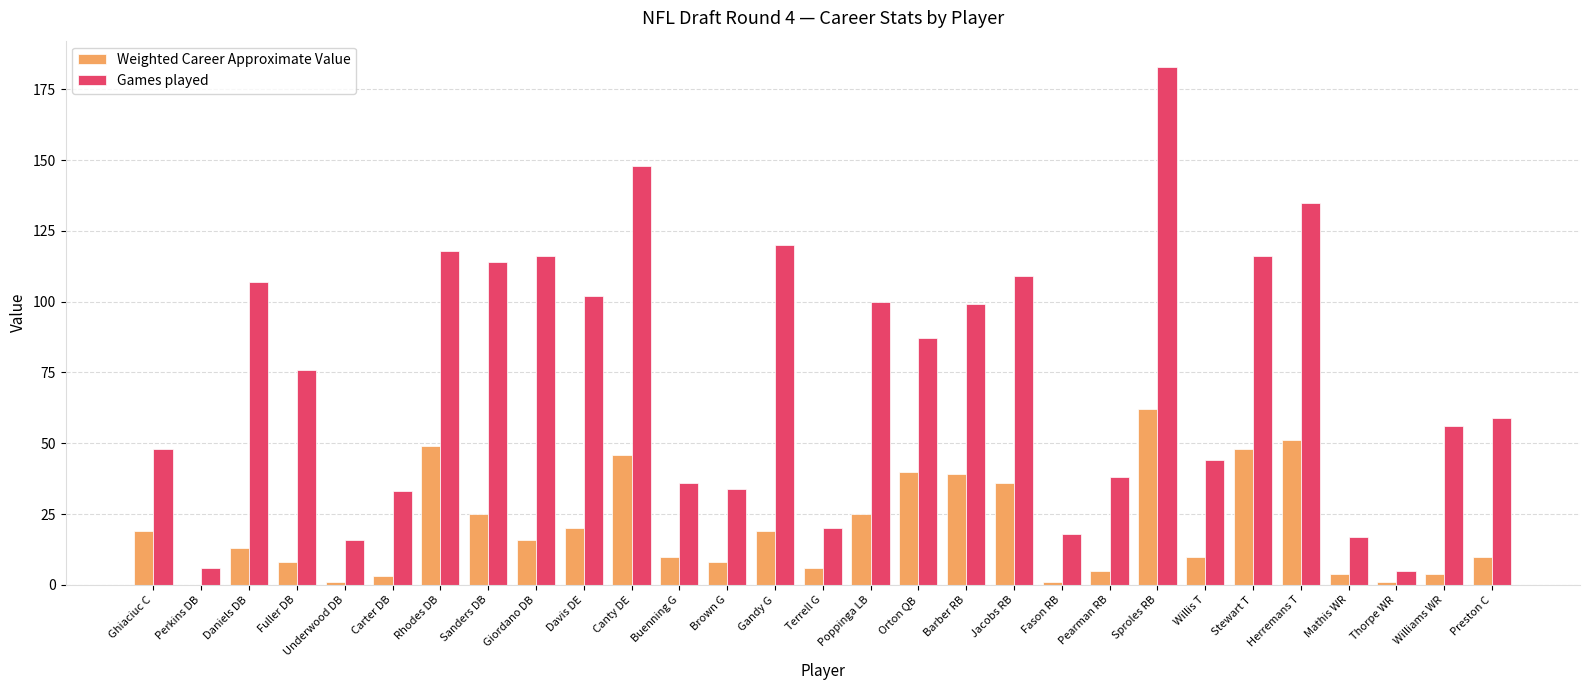

What is the total value across all series at Willis T?

54